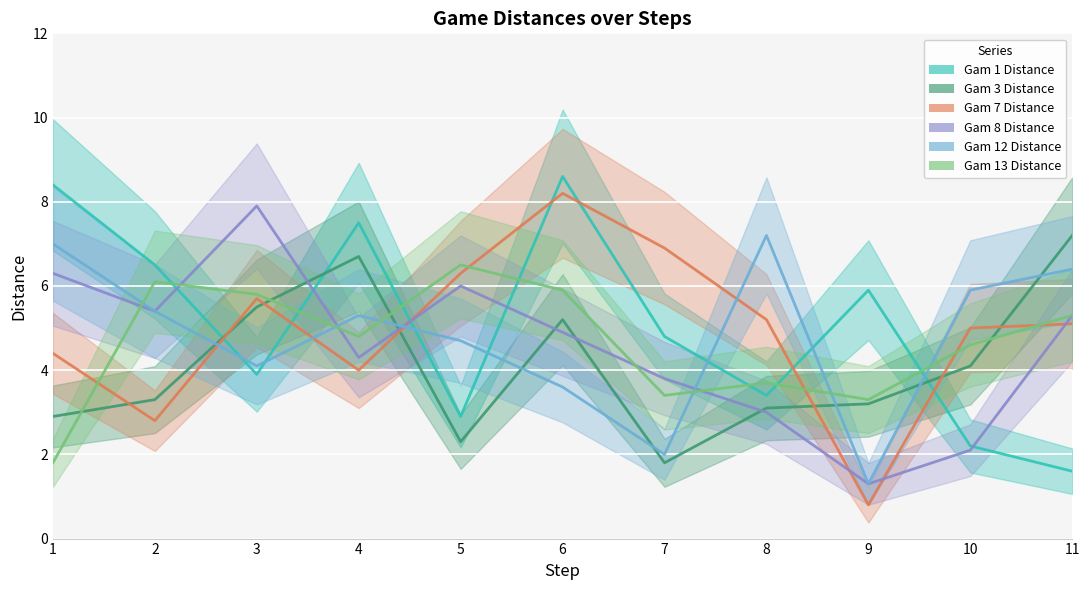

After their last crossing, which series has the higher values: Gam 8 Distance or Gam 13 Distance?

Gam 13 Distance